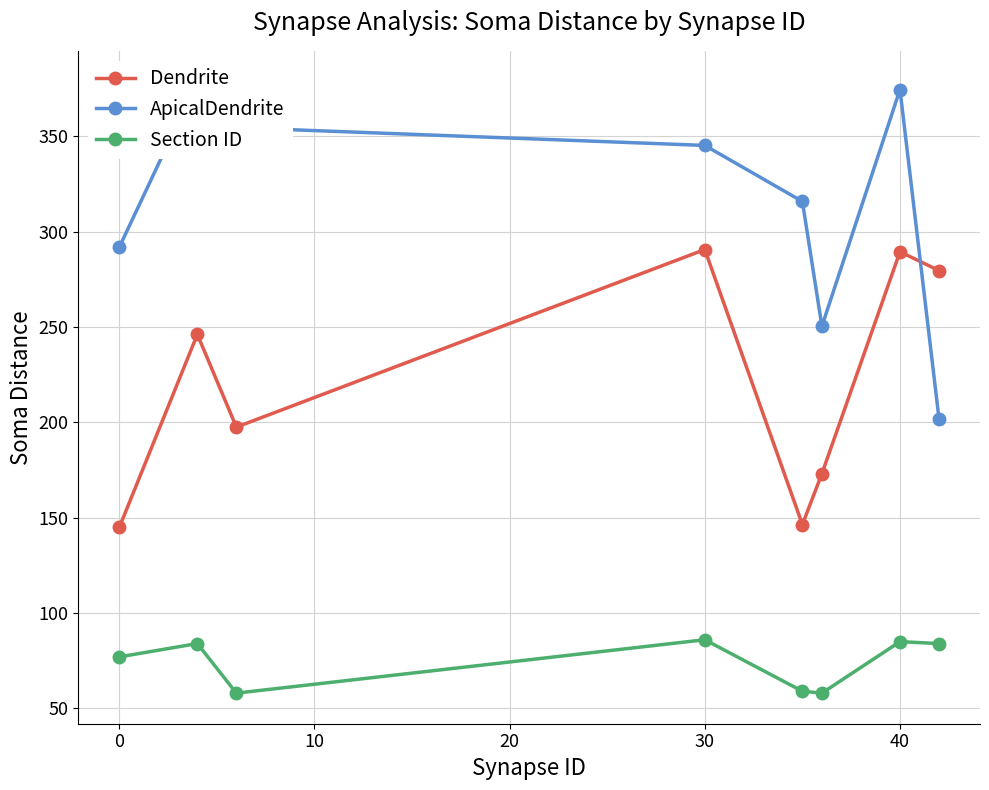

What is the maximum value for Dendrite?

290.6